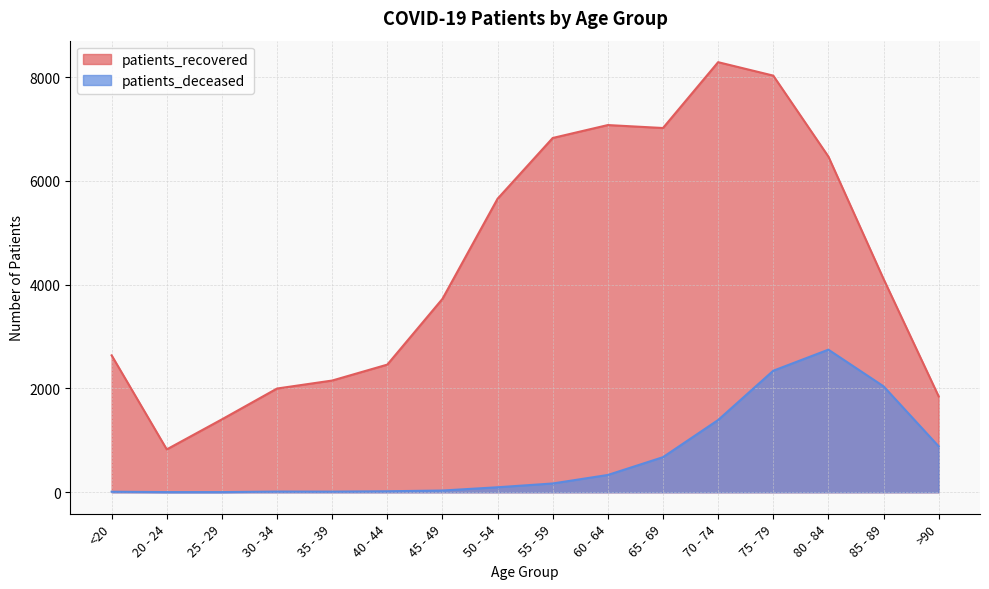

What position from the right is >90?

1